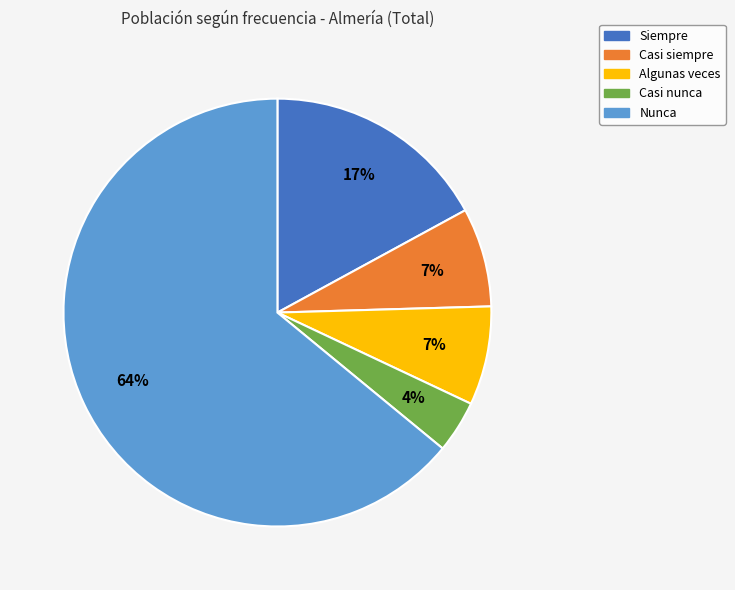

Is it true that Nunca is 64% of the pie?

True